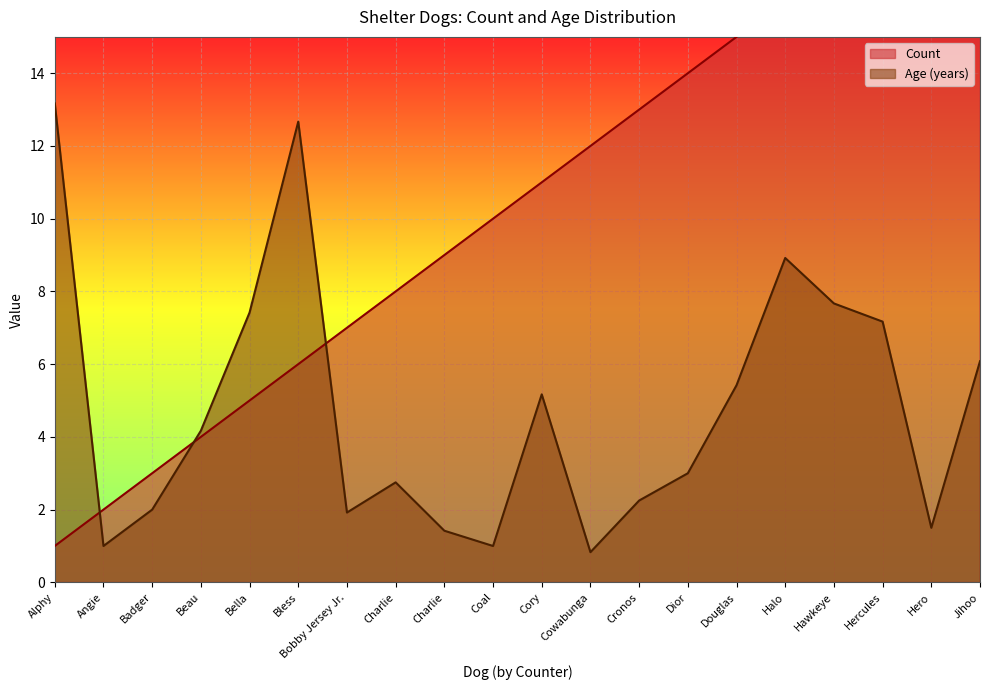

True or false: Age (years) has a value of 2.0 at Badger.

True